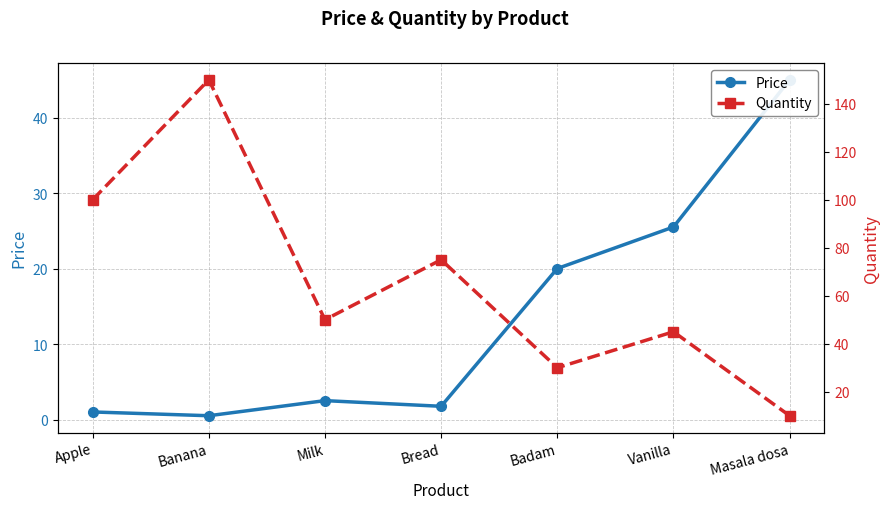

The Price series shows 0.9 at Banana. True or false?

False